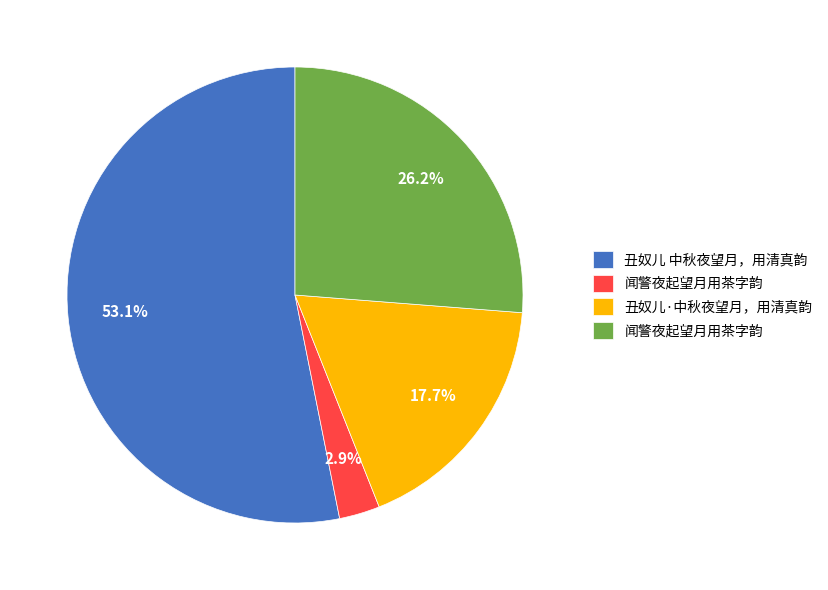

Count the number of slices in the pie.

4